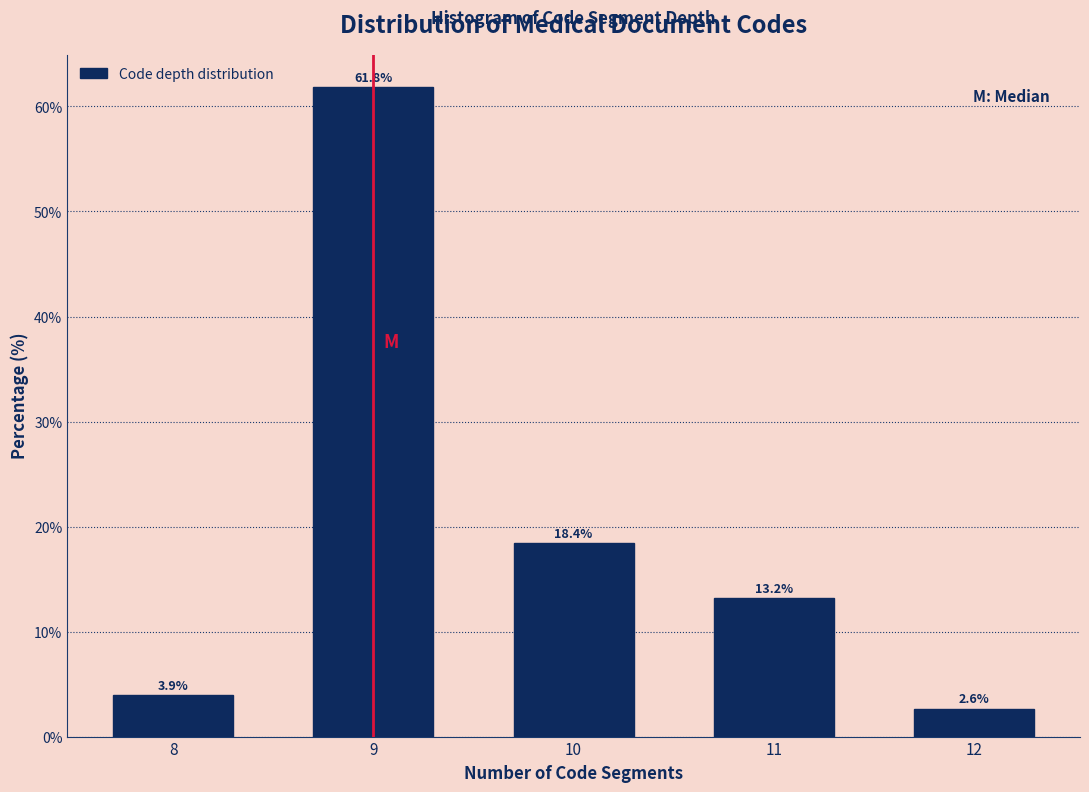

Reading right to left, transcribe all the data shown in this chart.

2.6	13.2	18.4	61.8	3.9